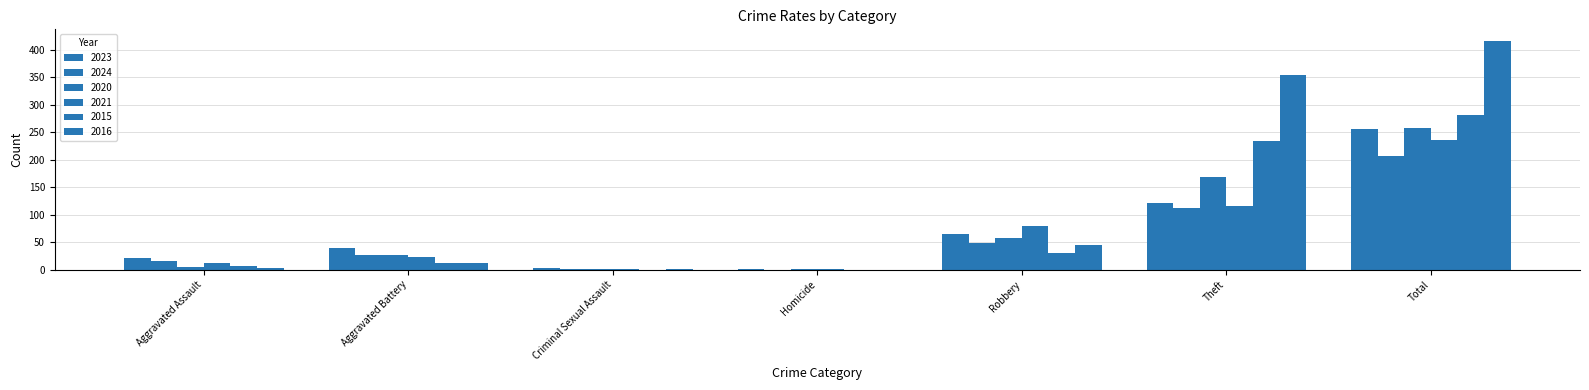

What is the highest value of the 2021 series?

236